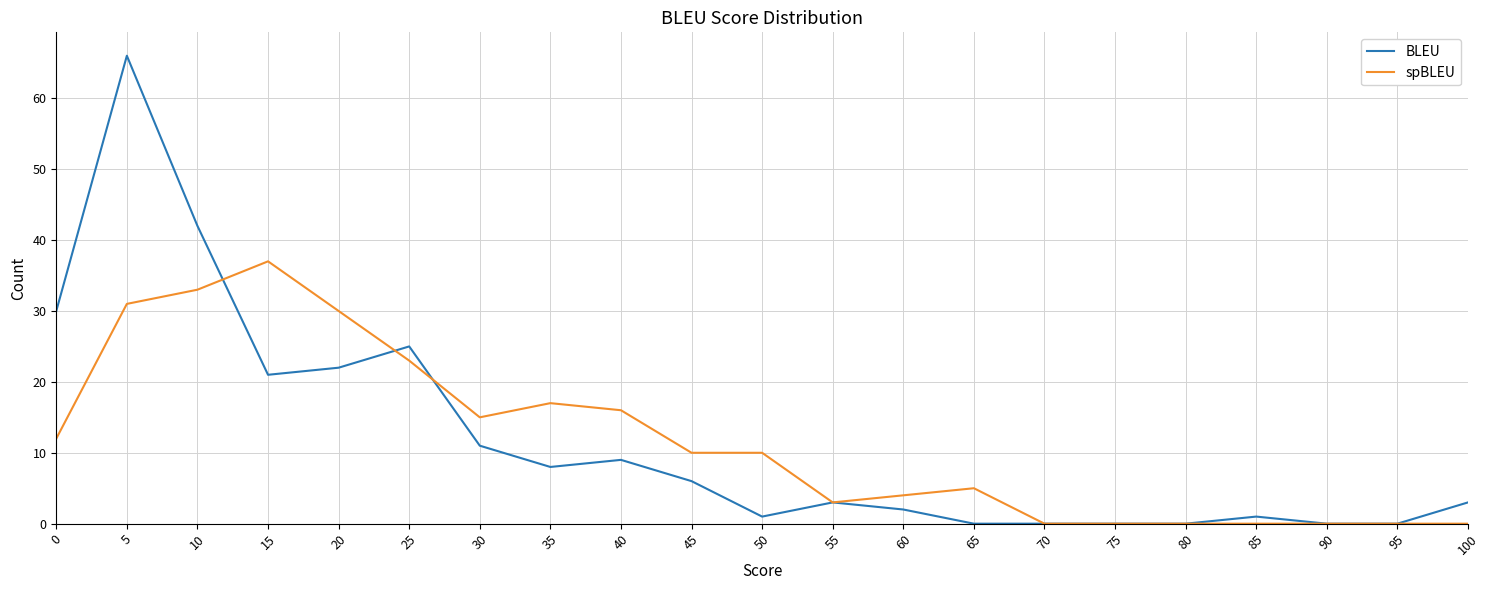

Between 45 and 75, which series saw the biggest shift?

spBLEU